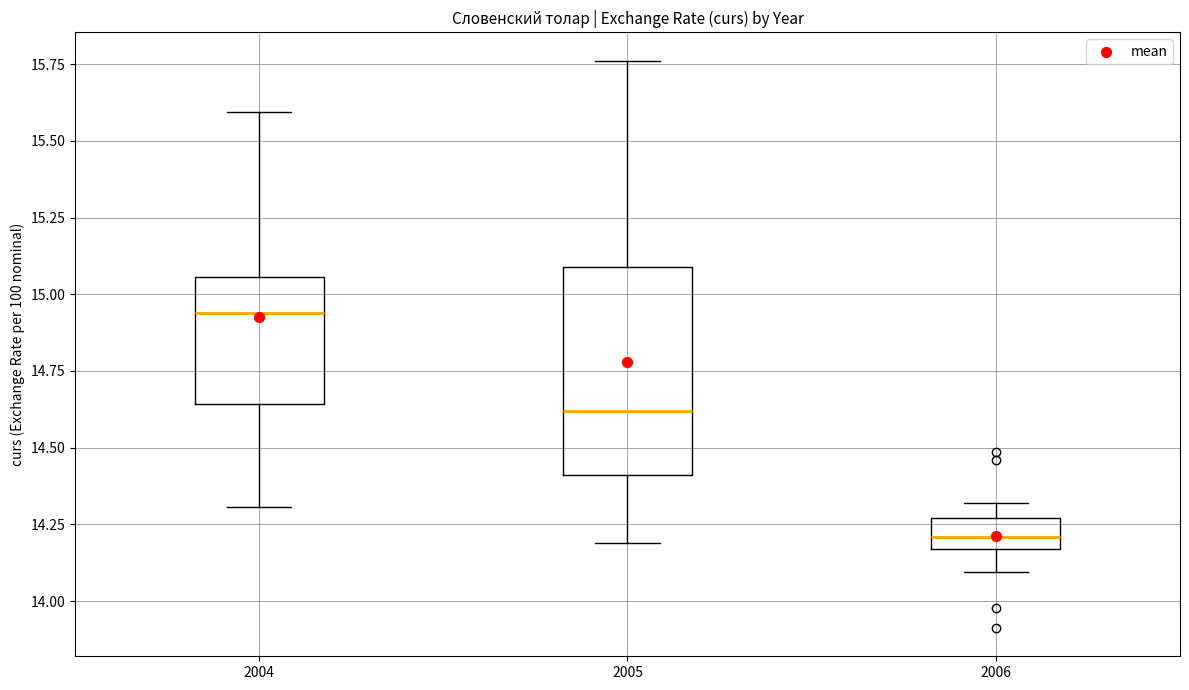

Reading left to right, transcribe this box plot: for each box, give where its median line is, the range the box spans, and where its two whiskers end, as read against the y-axis. The values are not printed on the chart, so give them approximately, as read against the axis.

2004: median 14.95, box 14.65 to 15.05, whiskers 14.30 to 15.60
2005: median 14.60, box 14.40 to 15.10, whiskers 14.20 to 15.75
2006: median 14.20, box 14.15 to 14.25, whiskers 14.10 to 14.30